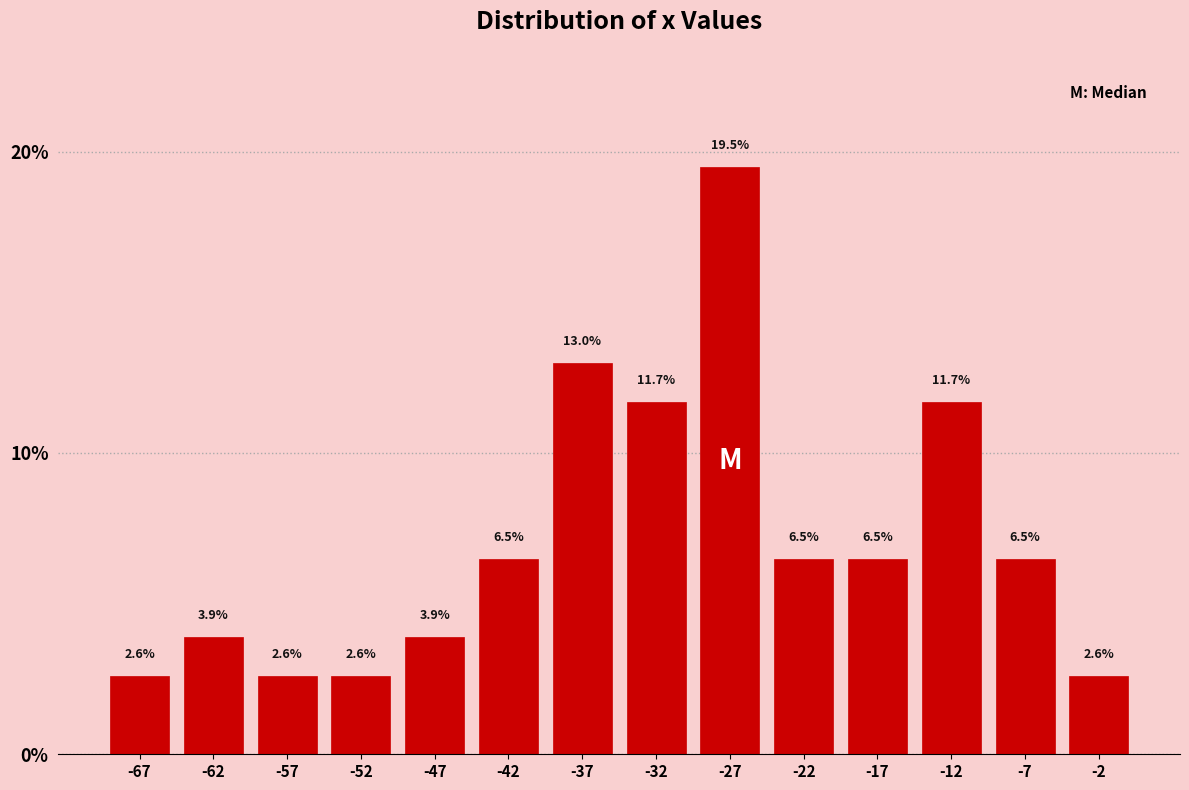

How tall is the bar that spans -20 to -15 on the x-axis?

6.5